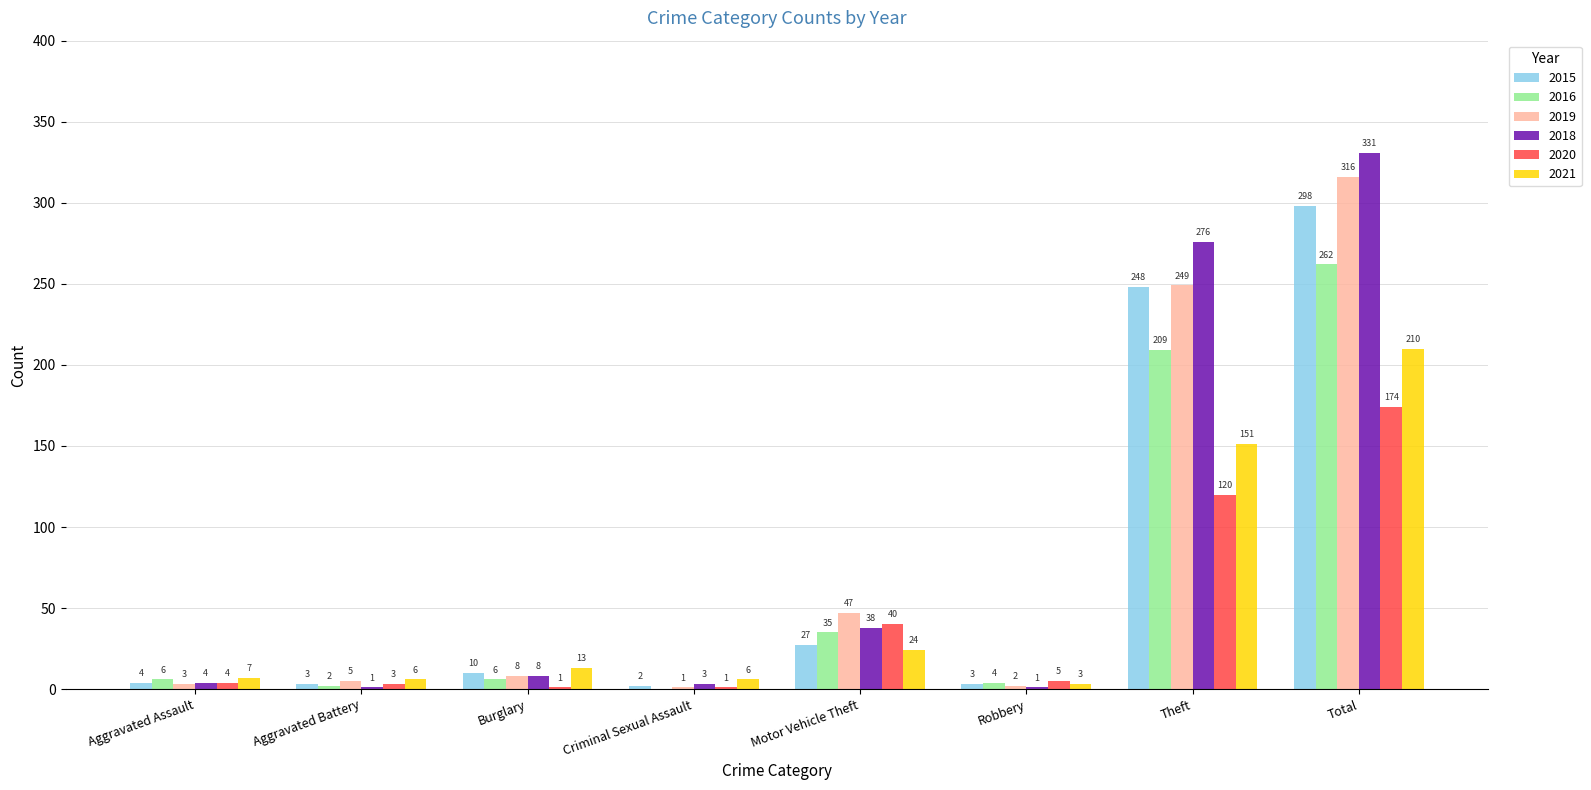

At which label does 2016 reach its peak?

Total